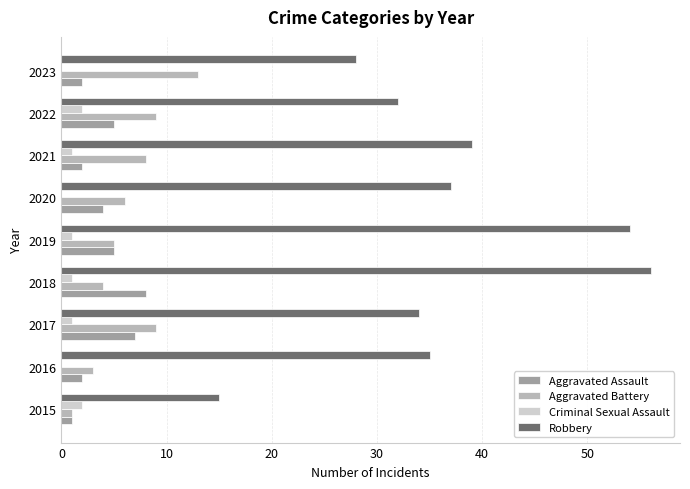

What are all the series names shown in the legend?

Aggravated Assault, Aggravated Battery, Criminal Sexual Assault, Robbery